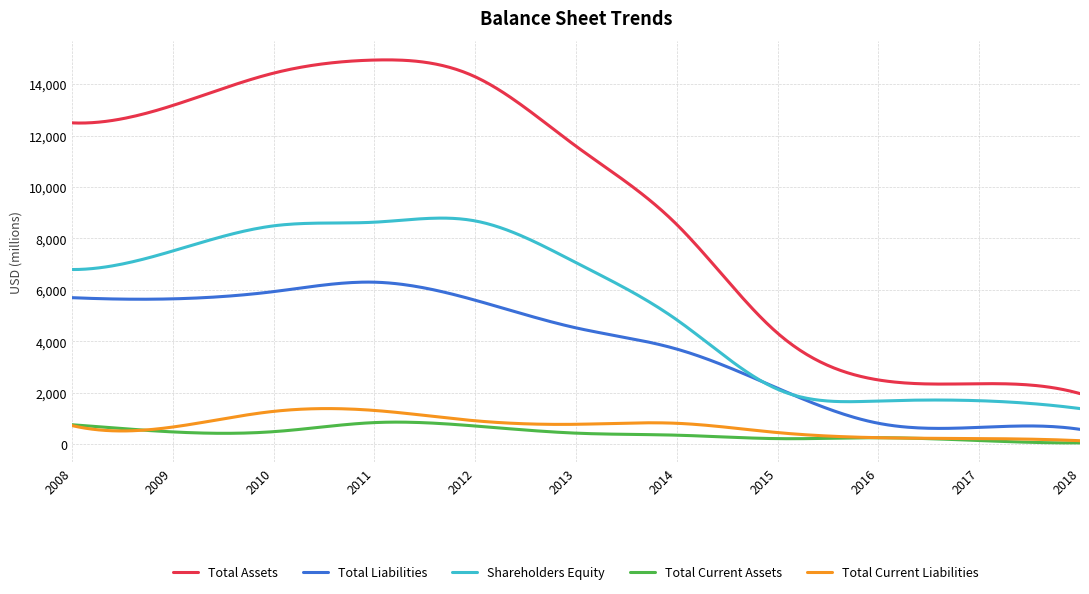

Which series has the largest total across all categories?

Total Assets